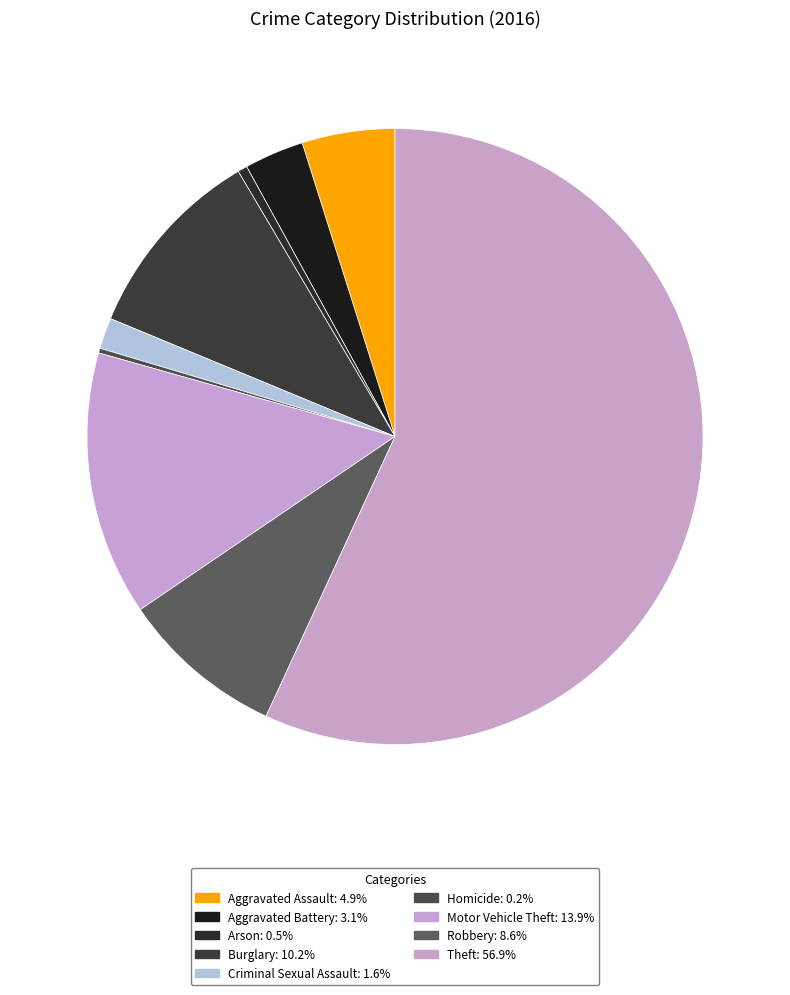

What is the majority slice?

Theft